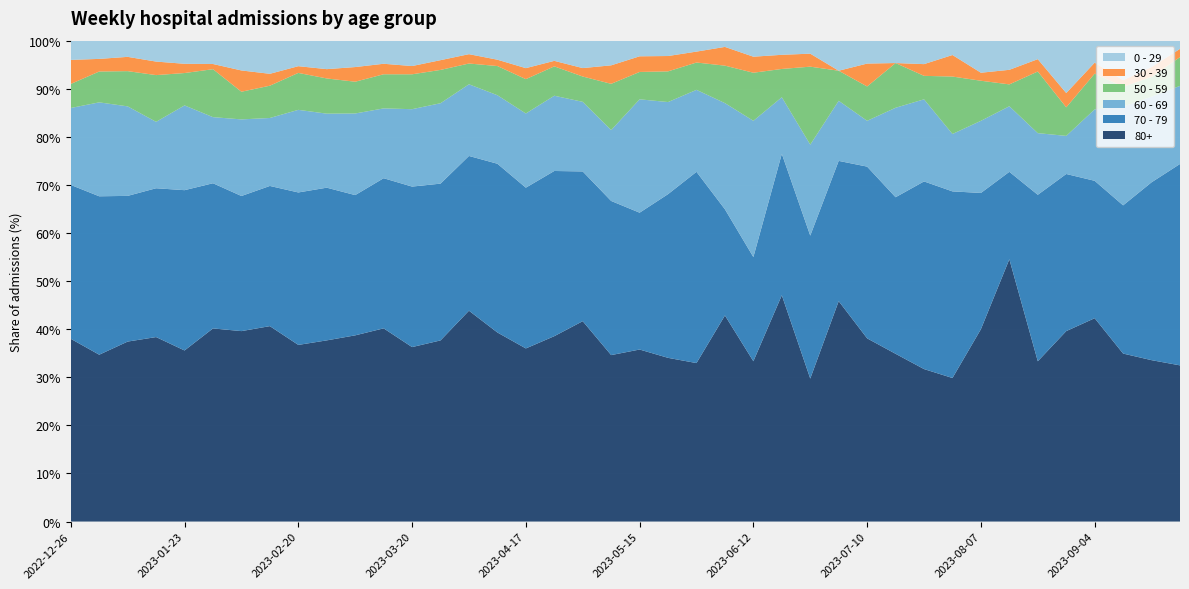

What is the minimum value for 80+?

29.7